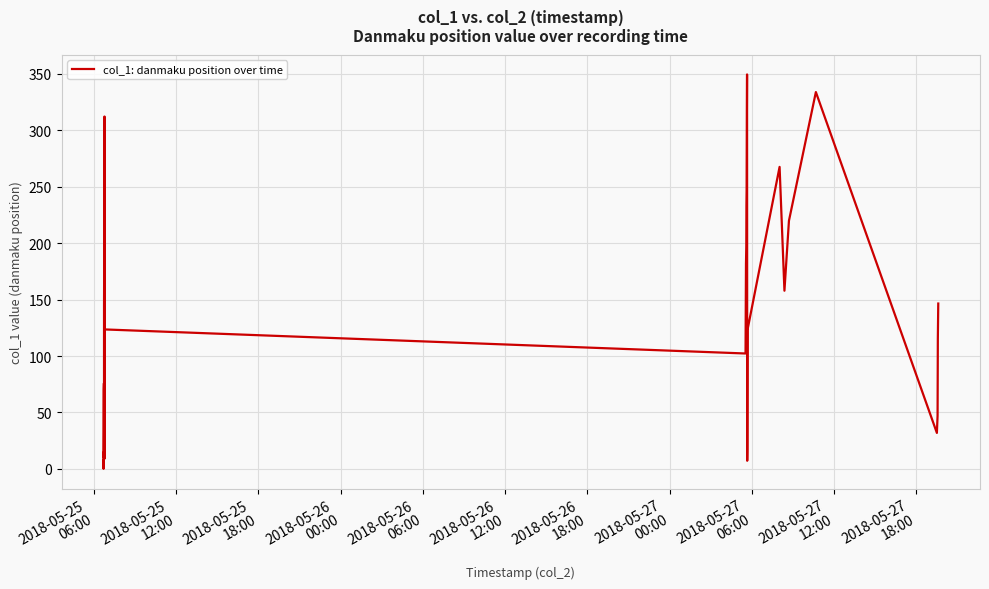

What is the difference between the maximum and minimum values?

349.5